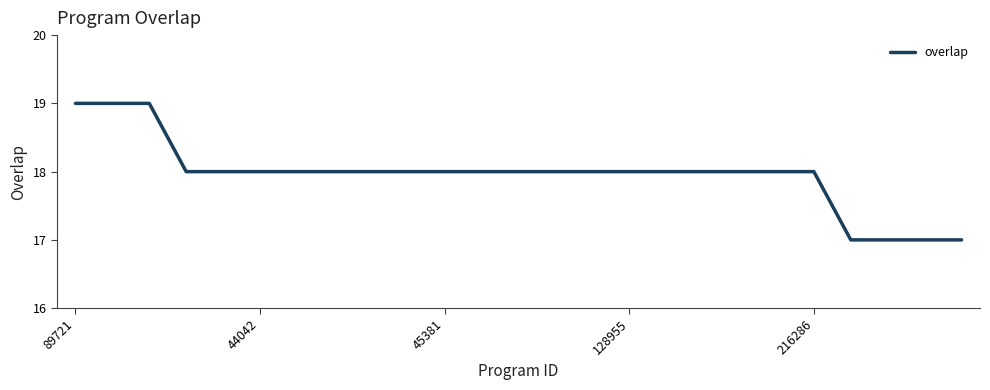

What is the greatest value displayed?

19